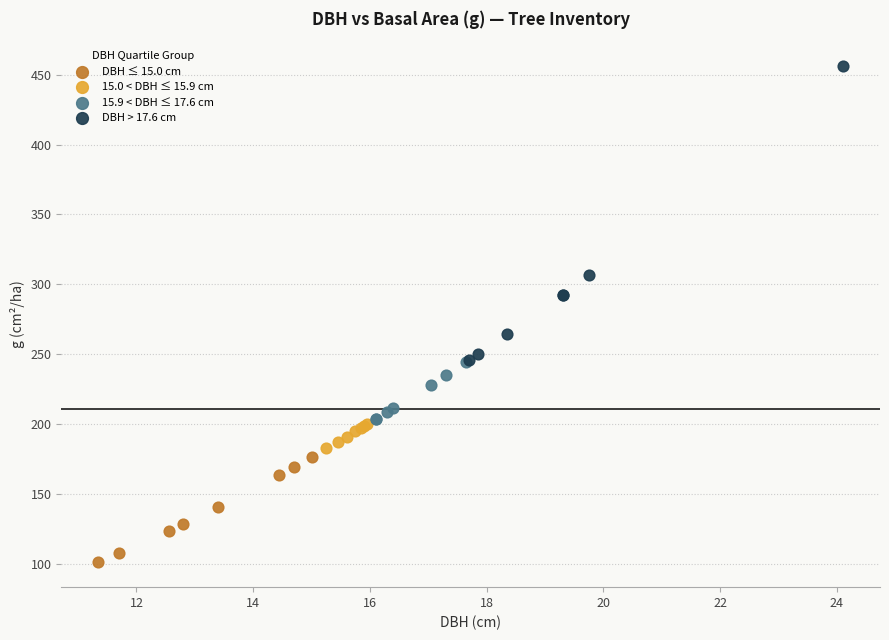

Which series reaches the minimum Y coordinate?

DBH ≤ 15.0 cm